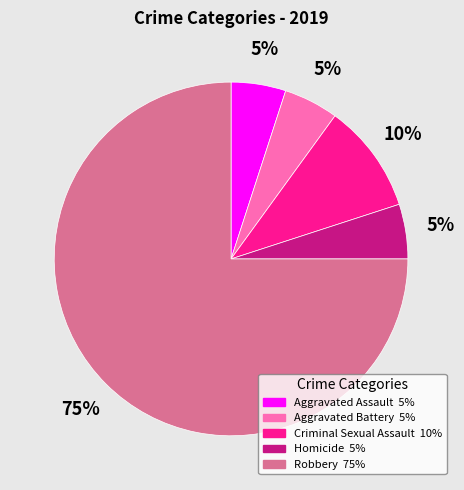

Is there a majority slice in this chart?

Yes